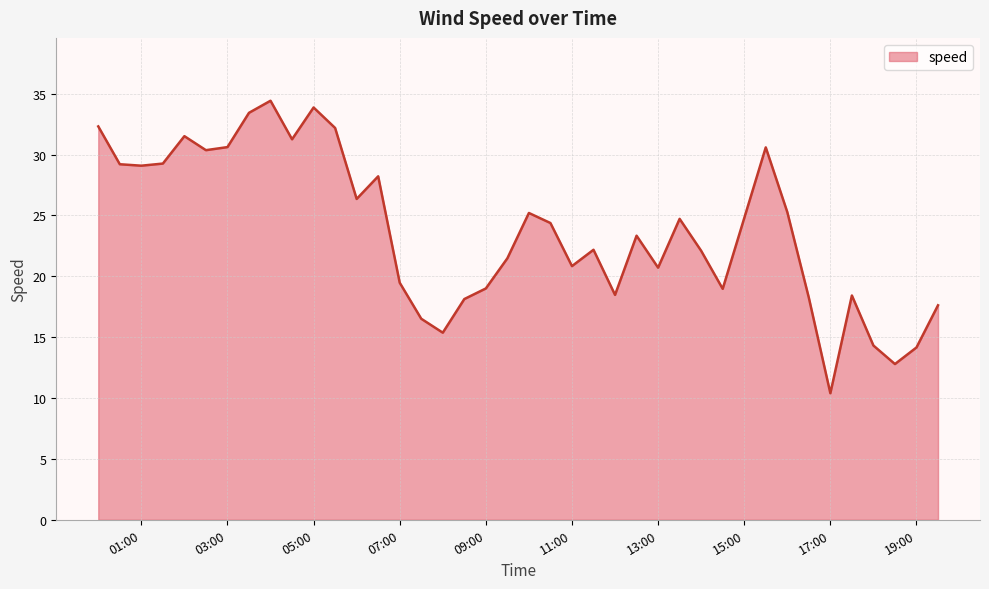

What is the greatest value displayed?

34.4